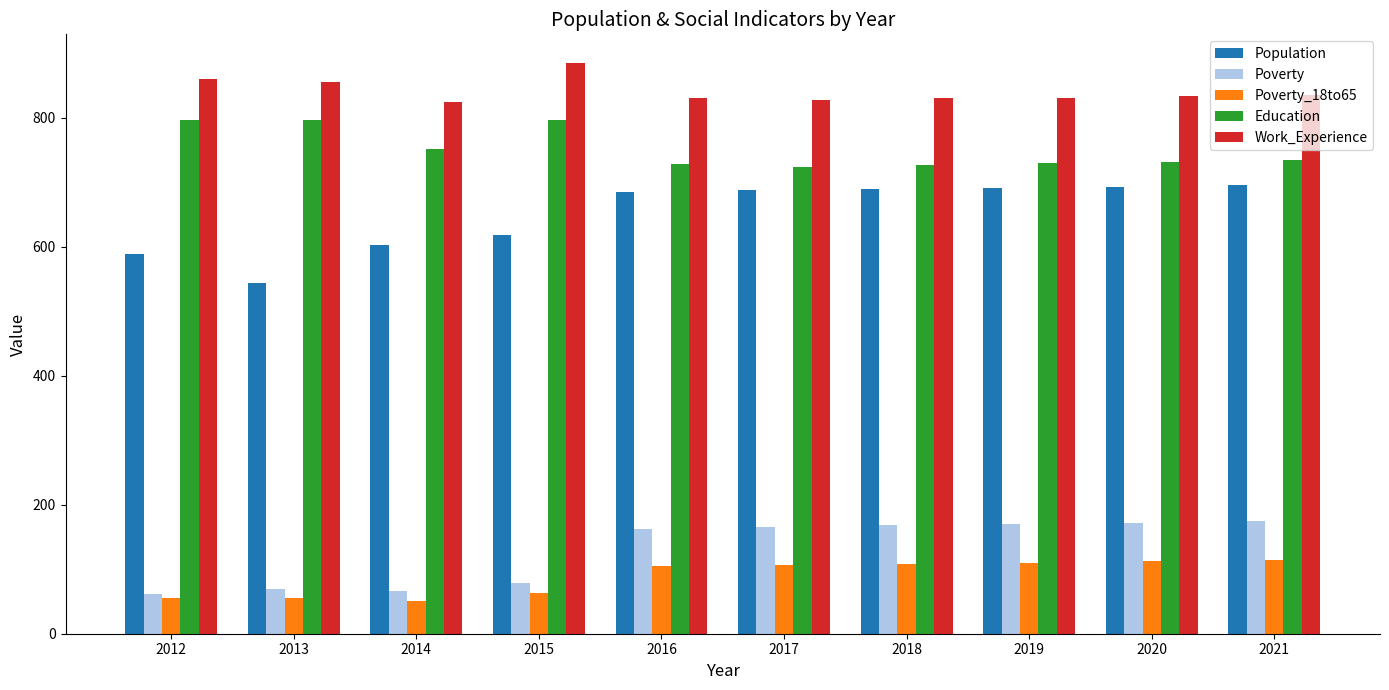

What is the greatest value displayed?

885